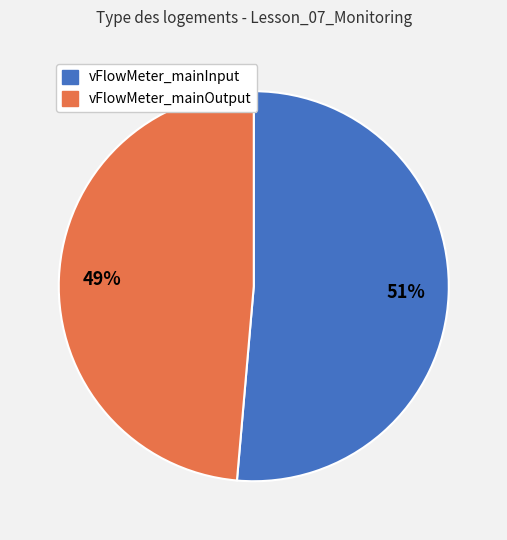

True or false: vFlowMeter_mainInput accounts for 40% of the total.

False